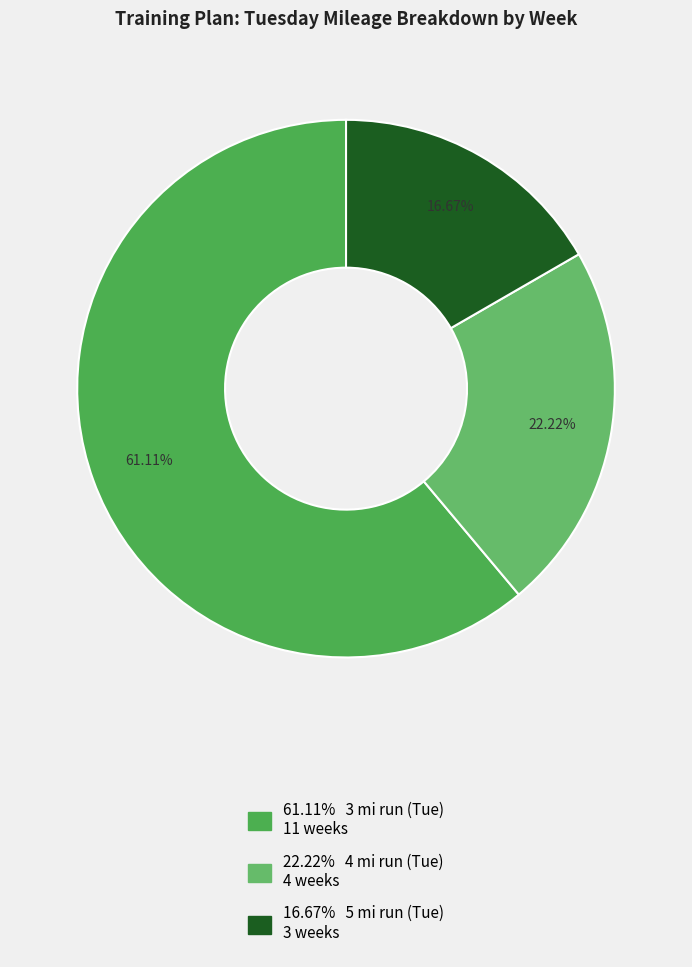

How many slices are in this pie chart?

3